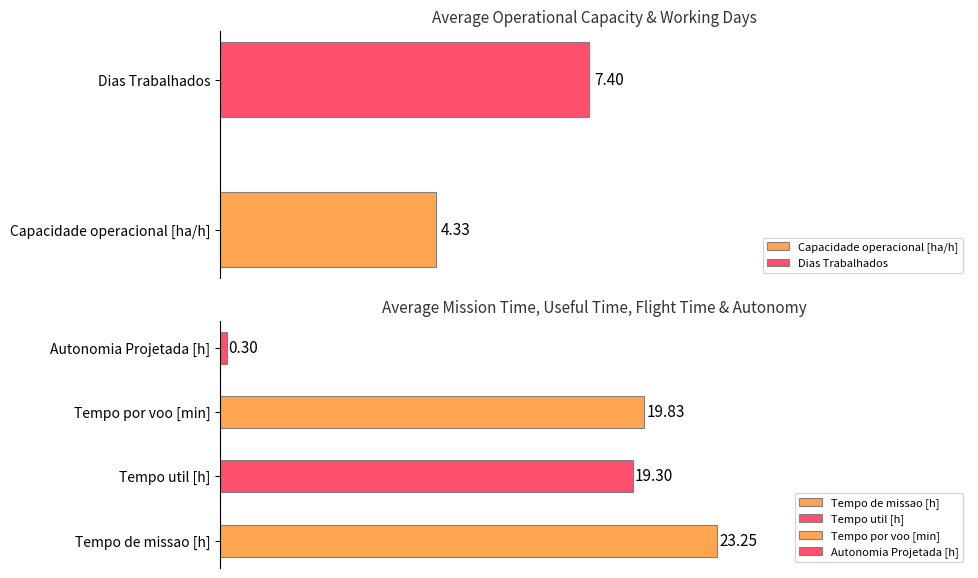

What is the average value of the Tempo util [h] series?

19.3